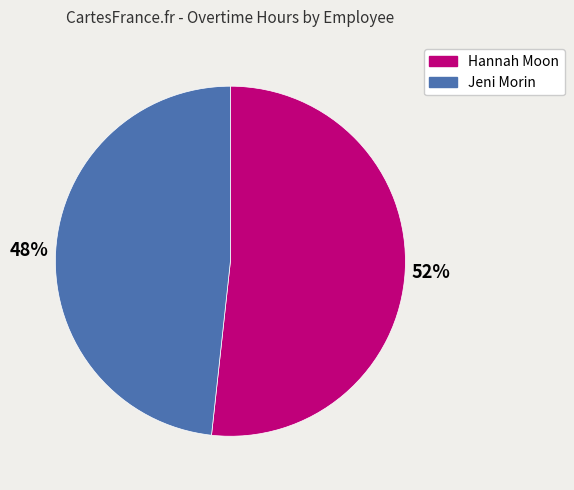

Does Hannah Moon represent more than half of the total?

Yes